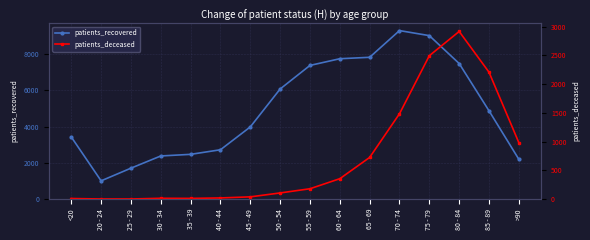

What is the average value of the patients_deceased series?

723